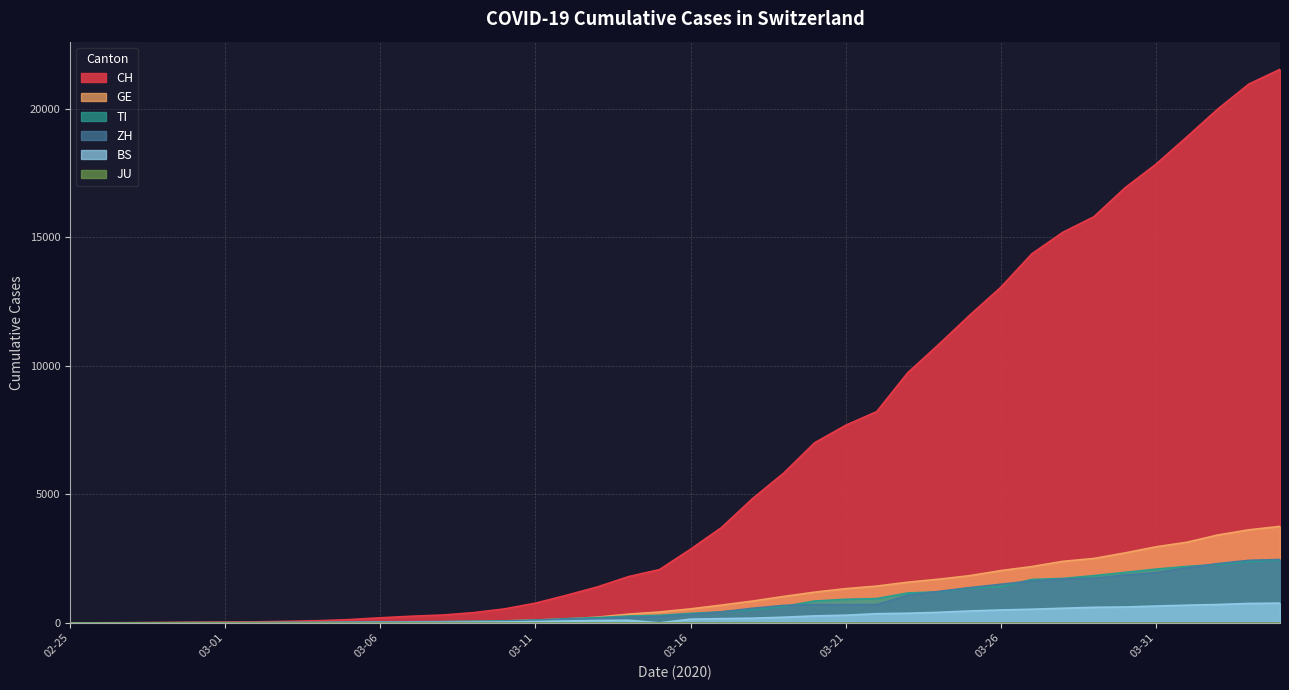

What is the difference between the highest and lowest values at 2020-03-09?

368